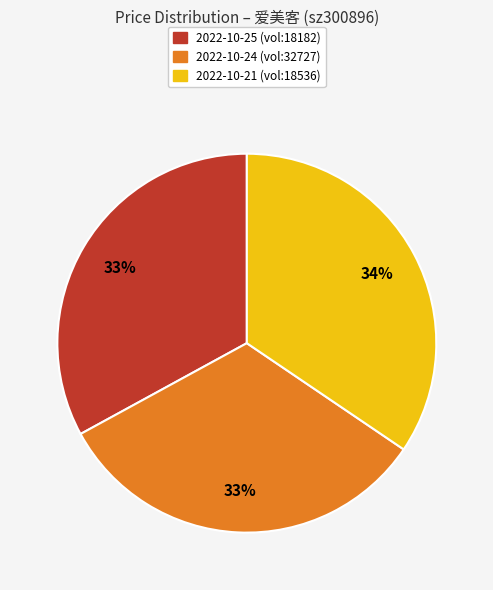

How many segments does this pie chart have?

3